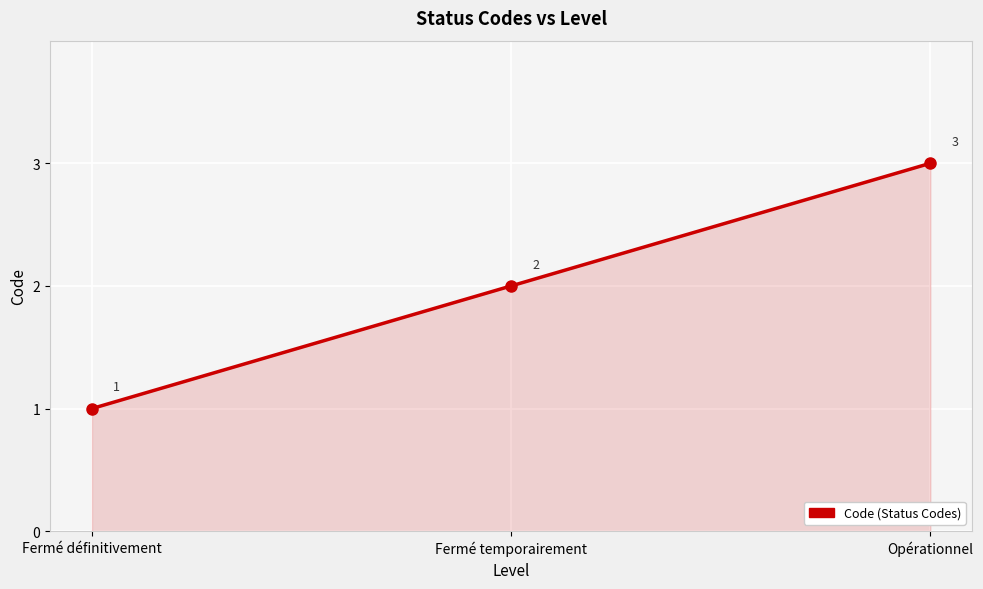

Which category has the highest value across all series?

Opérationnel